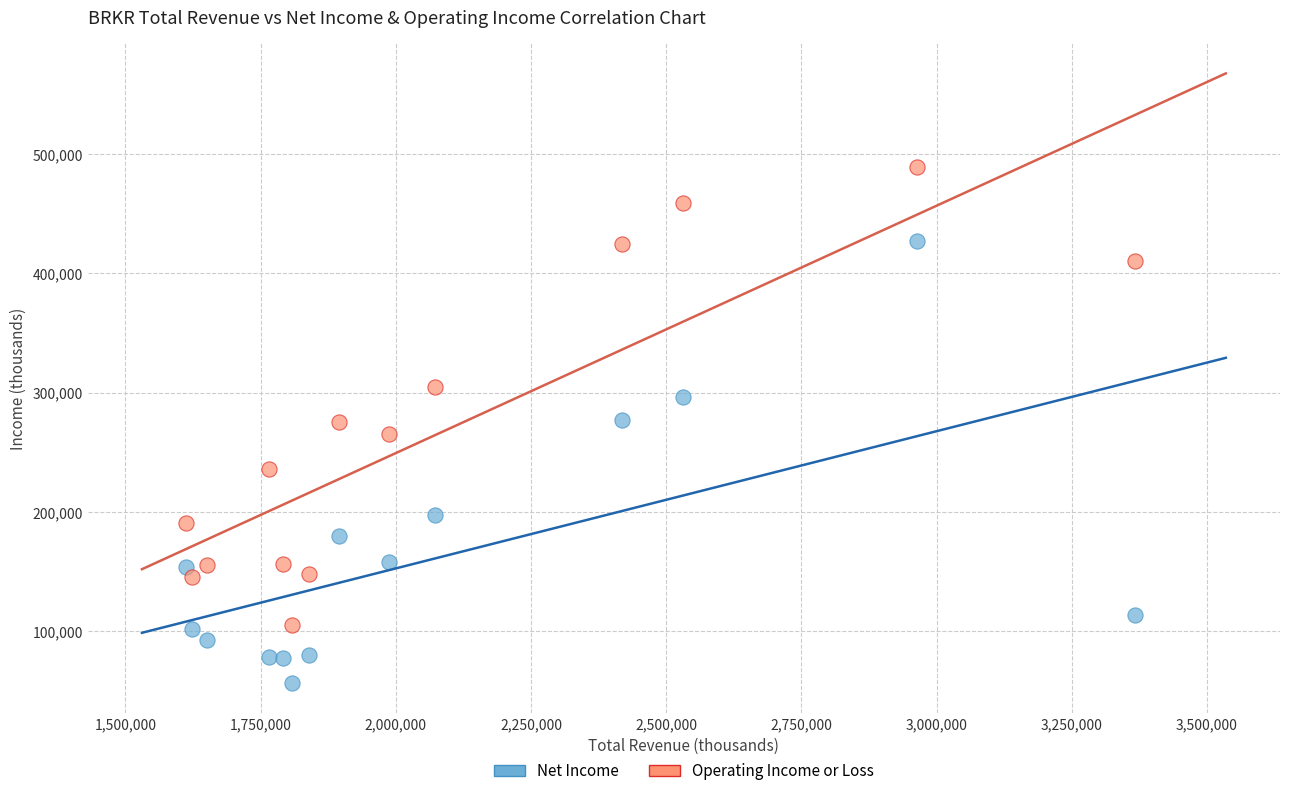

Which series reaches the maximum Y coordinate?

Operating Income or Loss